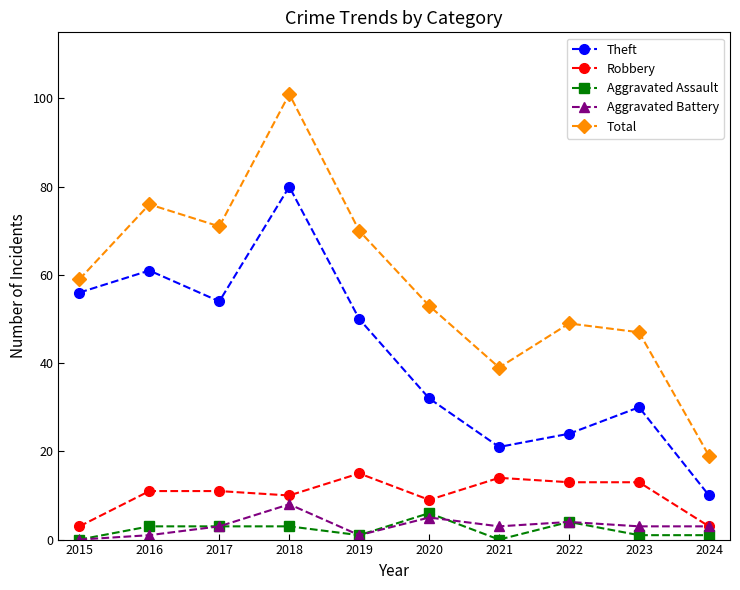

How many lines are shown in the chart?

5